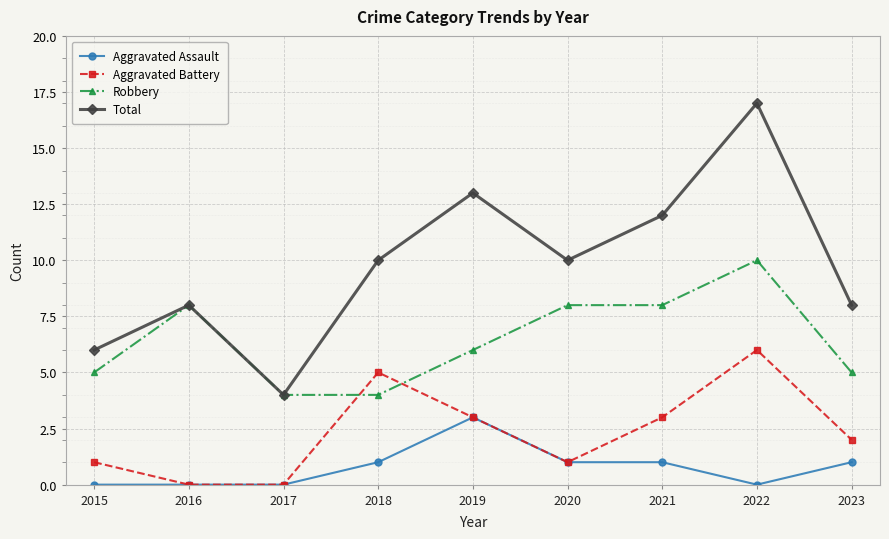

Which series changed the most between 2015 and 2021?

Total